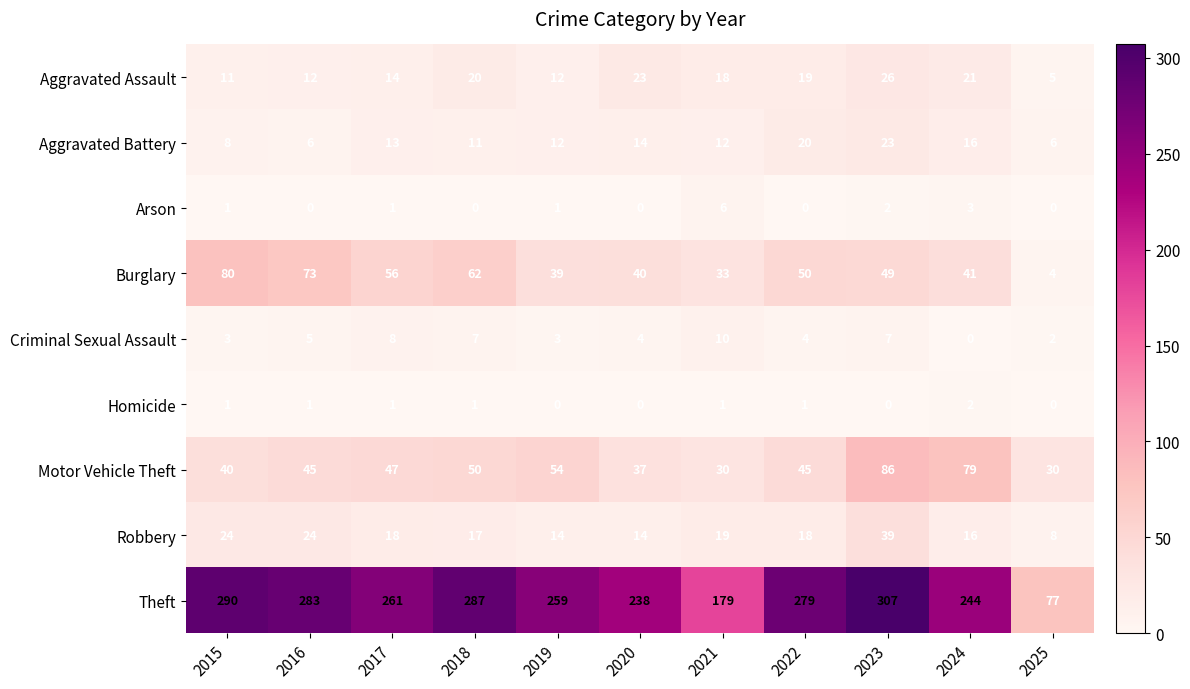

At which category is the sum across all series the highest?

2023